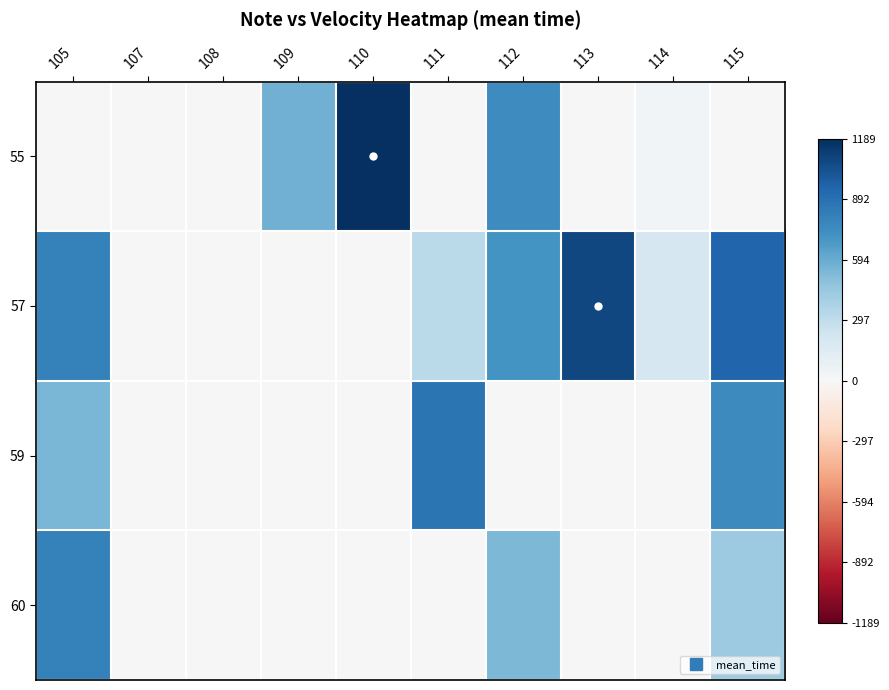

Which category has the highest value across all series?

110